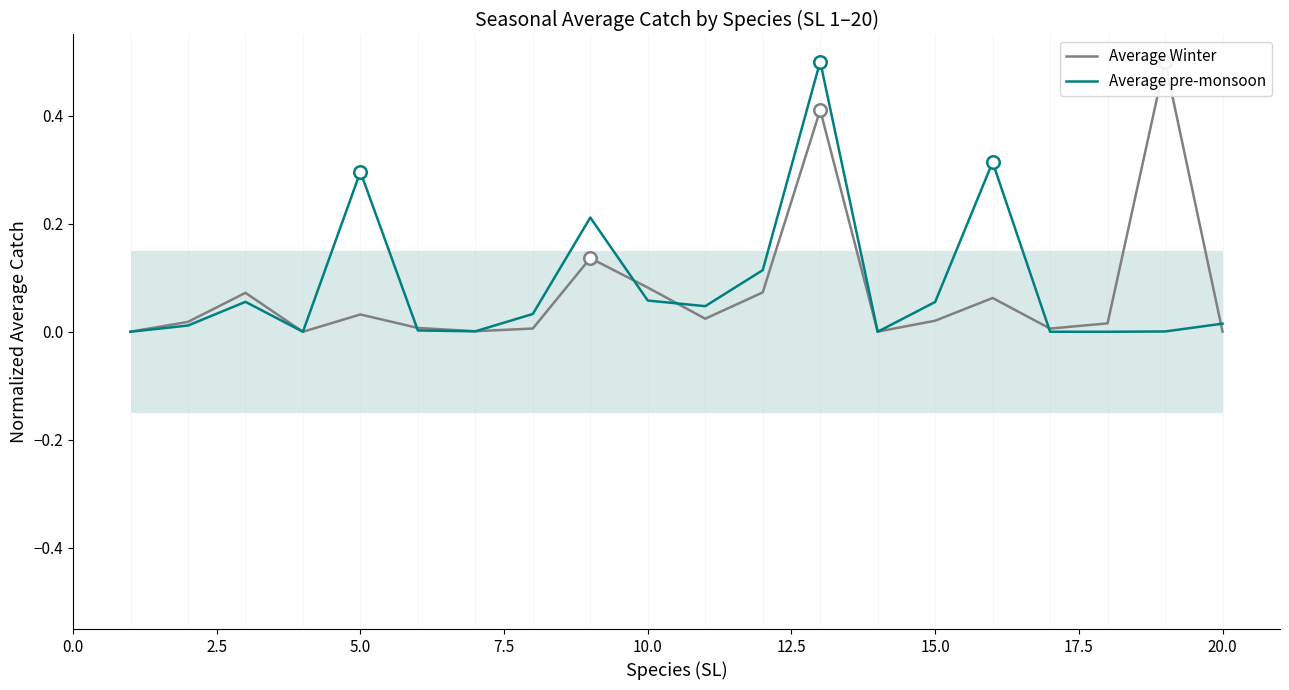

What is the difference between the second highest and minimum values in the Average Winter series?

0.4